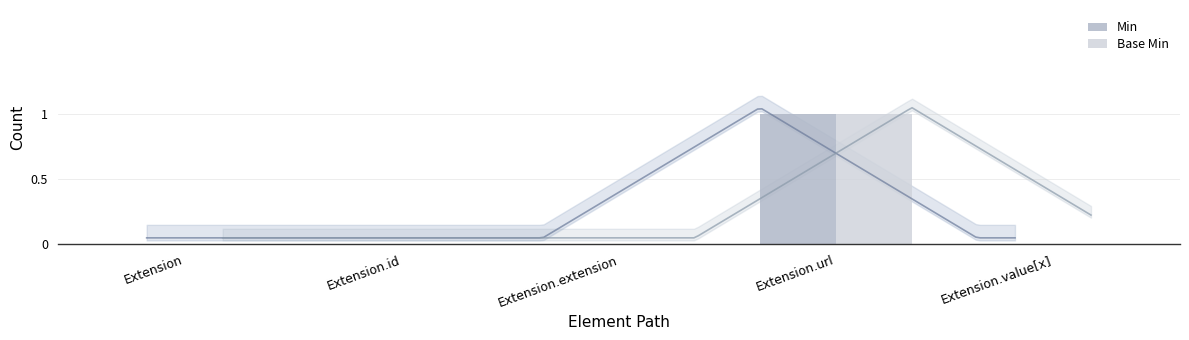

At which category is the sum across all series the highest?

Extension.url